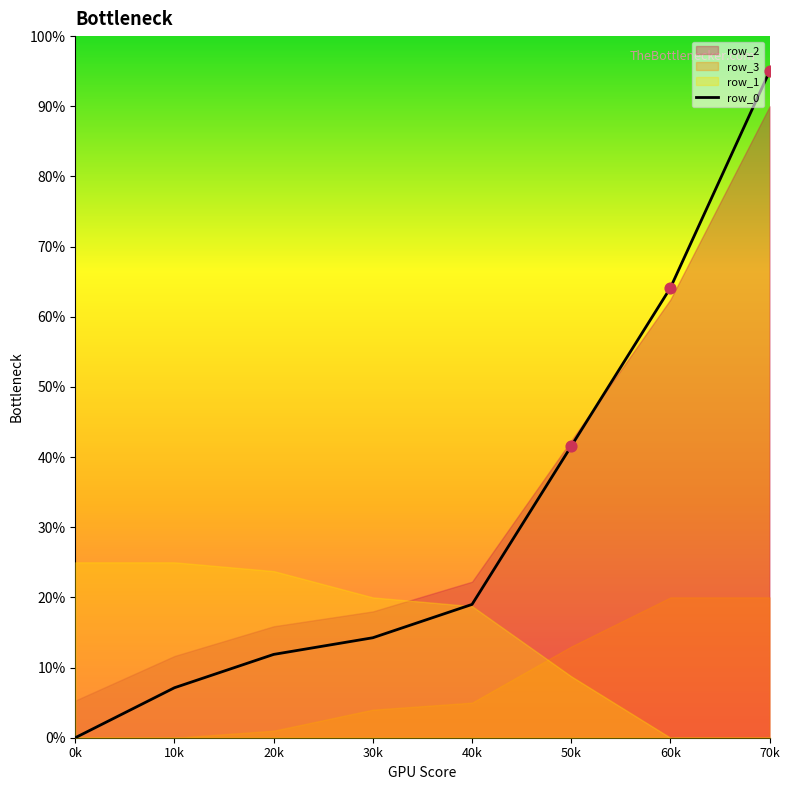

Between 60k and 70k, which is larger?

70k